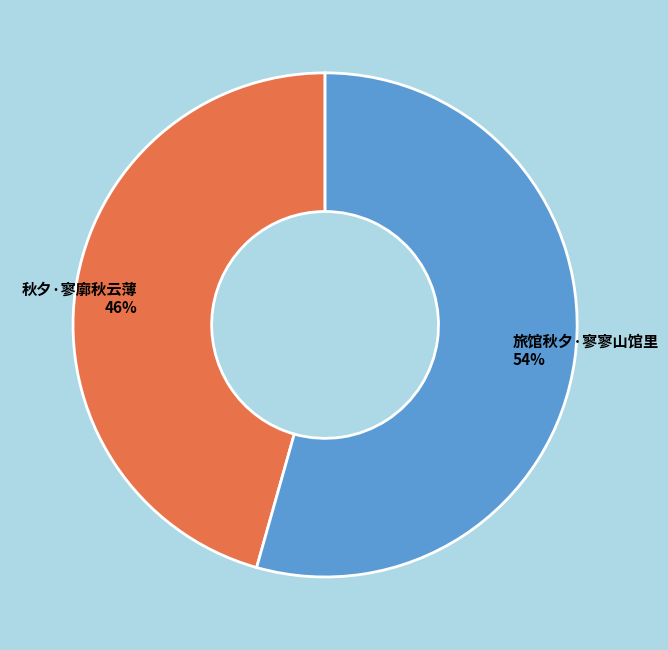

What is the smallest slice in the pie chart?

秋夕·寥廓秋云薄